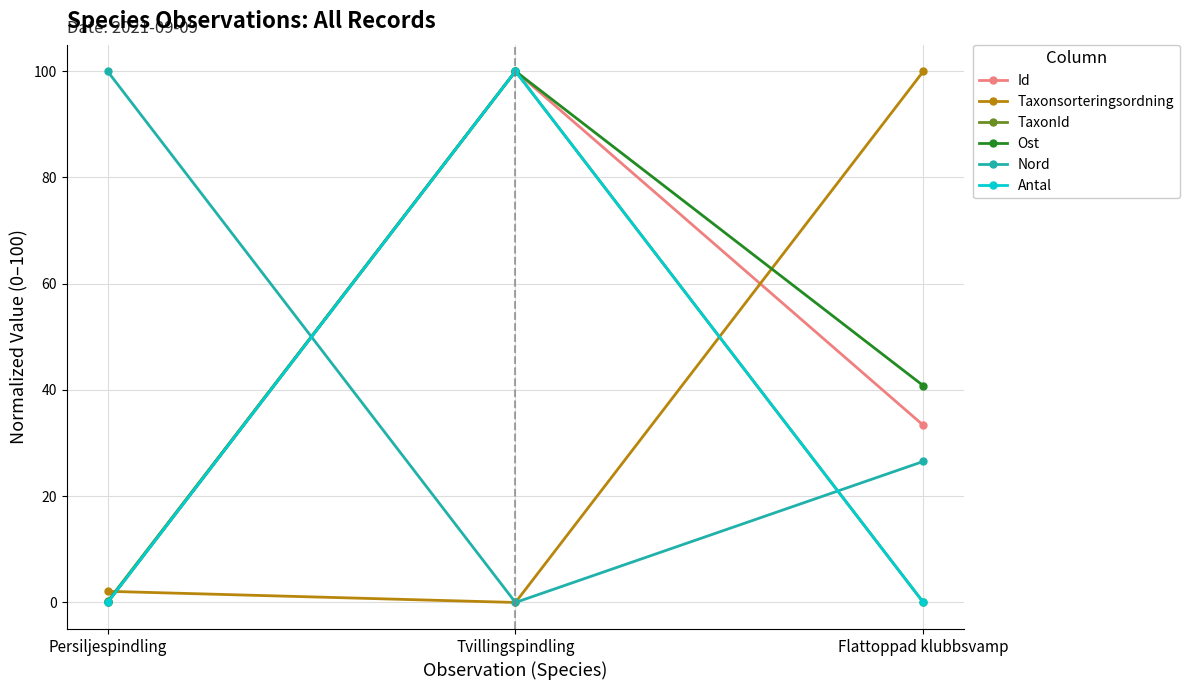

The value of Antal at Flattoppad klubbsvamp is -49.0. True or false?

False